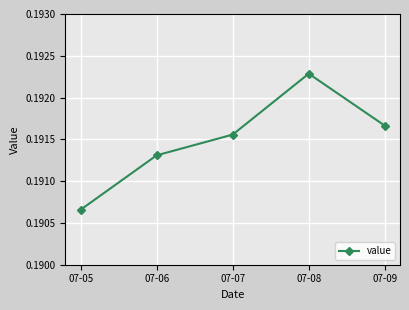

At which category does the data reach its first local peak?

07-08